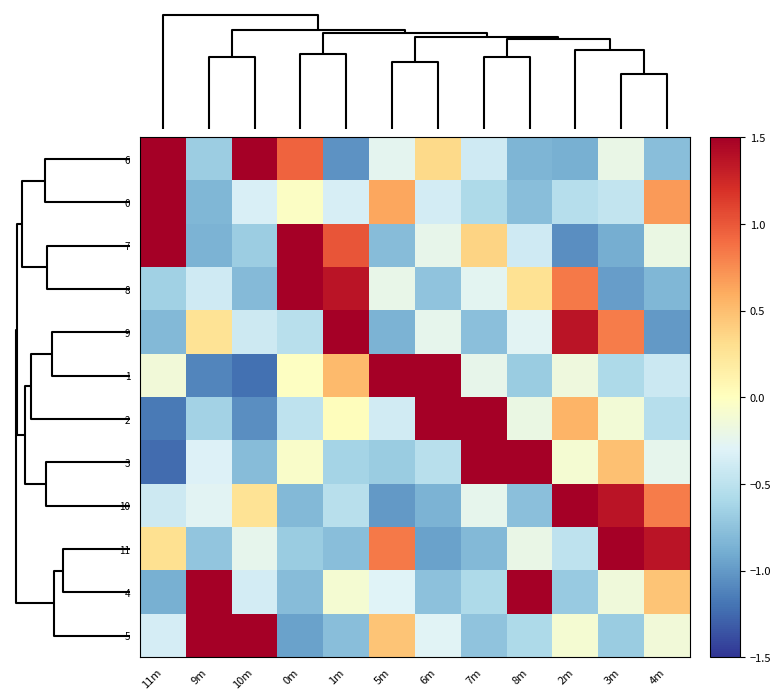

Reading right to left, transcribe all the data shown in this chart.

6: 4m=-0.8	3m=-0.2	2m=-0.9	8m=-0.8	7m=-0.4	6m=0.3	5m=-0.2	1m=-1.0	0m=0.9	10m=2.0	9m=-0.7	11m=1.8
0: 4m=0.7	3m=-0.5	2m=-0.5	8m=-0.8	7m=-0.6	6m=-0.4	5m=0.6	1m=-0.3	0m=-0.0	10m=-0.3	9m=-0.8	11m=2.9
7: 4m=-0.2	3m=-0.9	2m=-1.1	8m=-0.4	7m=0.4	6m=-0.2	5m=-0.8	1m=1.0	0m=1.6	10m=-0.7	9m=-0.9	11m=2.1
8: 4m=-0.8	3m=-1.0	2m=0.8	8m=0.3	7m=-0.3	6m=-0.7	5m=-0.2	1m=1.4	0m=2.4	10m=-0.8	9m=-0.4	11m=-0.6
9: 4m=-1.0	3m=0.8	2m=1.4	8m=-0.3	7m=-0.8	6m=-0.2	5m=-0.8	1m=2.4	0m=-0.5	10m=-0.4	9m=0.3	11m=-0.8
1: 4m=-0.4	3m=-0.6	2m=-0.2	8m=-0.7	7m=-0.2	6m=1.9	5m=2.1	1m=0.5	0m=-0.0	10m=-1.2	9m=-1.1	11m=-0.1
2: 4m=-0.5	3m=-0.1	2m=0.6	8m=-0.2	7m=1.9	6m=2.1	5m=-0.4	1m=0.0	0m=-0.5	10m=-1.1	9m=-0.6	11m=-1.2
3: 4m=-0.2	3m=0.5	2m=-0.1	8m=2.0	7m=2.1	6m=-0.5	5m=-0.7	1m=-0.6	0m=-0.1	10m=-0.8	9m=-0.3	11m=-1.2
10: 4m=0.8	3m=1.4	2m=2.4	8m=-0.8	7m=-0.2	6m=-0.8	5m=-1.0	1m=-0.5	0m=-0.8	10m=0.3	9m=-0.3	11m=-0.4
11: 4m=1.4	3m=2.4	2m=-0.5	8m=-0.2	7m=-0.8	6m=-1.0	5m=0.8	1m=-0.8	0m=-0.7	10m=-0.2	9m=-0.7	11m=0.3
4: 4m=0.5	3m=-0.1	2m=-0.7	8m=2.2	7m=-0.6	6m=-0.8	5m=-0.3	1m=-0.1	0m=-0.8	10m=-0.4	9m=2.0	11m=-0.9
5: 4m=-0.1	3m=-0.7	2m=-0.1	8m=-0.6	7m=-0.7	6m=-0.3	5m=0.5	1m=-0.8	0m=-1.0	10m=2.0	9m=2.1	11m=-0.4